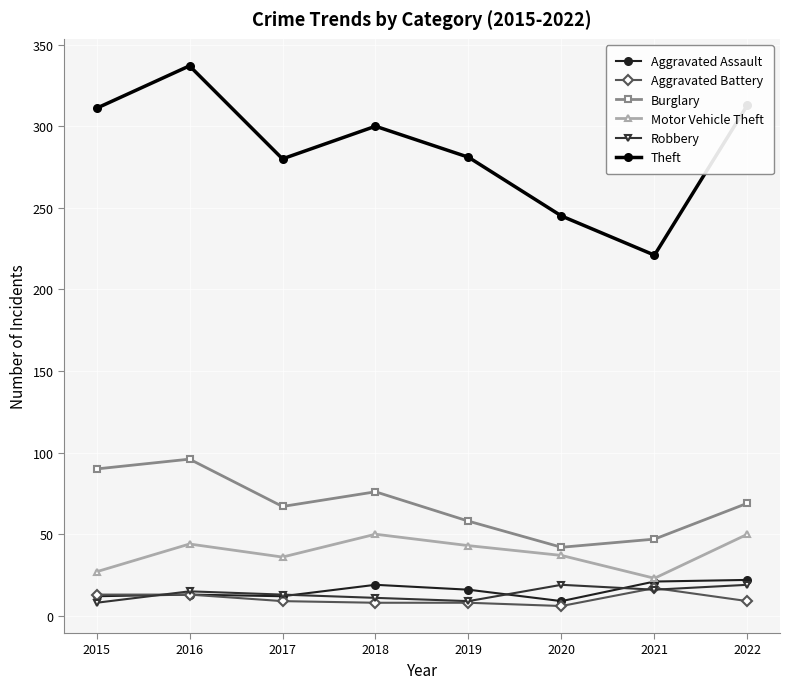

At how many categories does at least one series exceed 25?

8